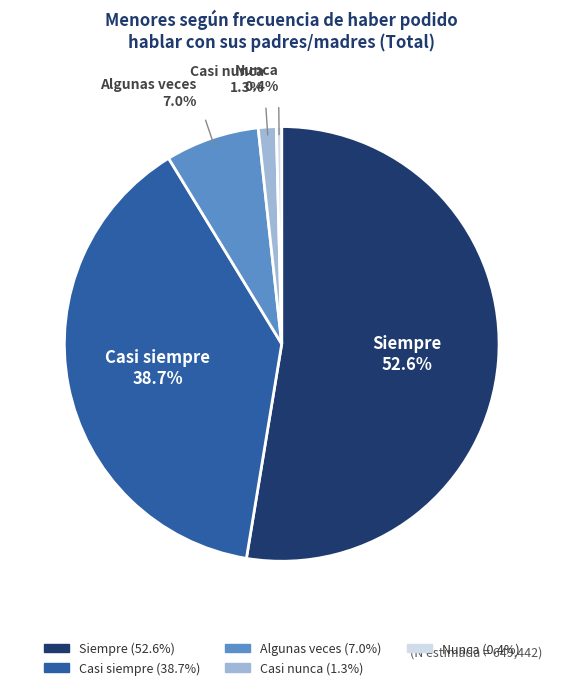

How much of the chart is everything except Casi nunca?

98.7%